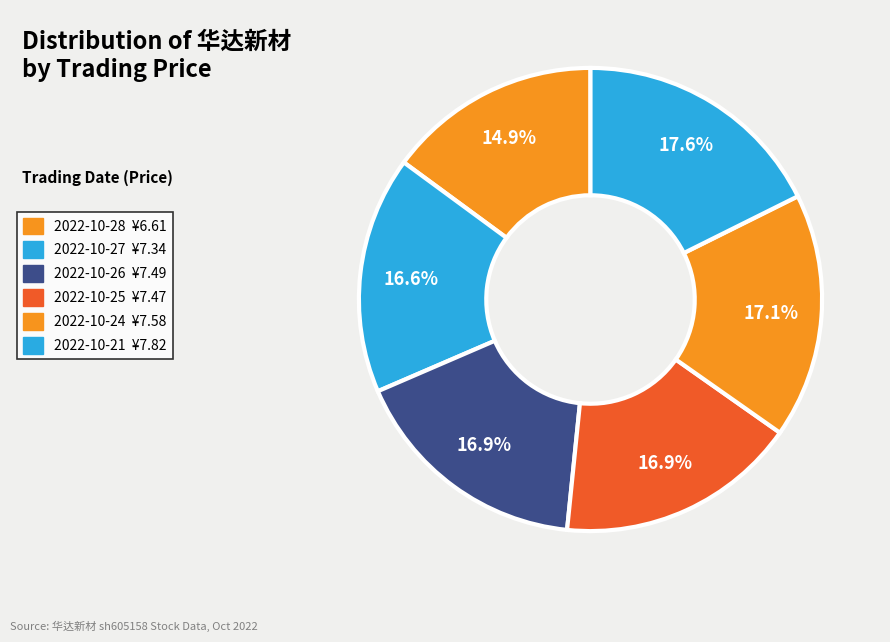

Do 2022-10-26 and 2022-10-27 together represent more than half of the pie?

No